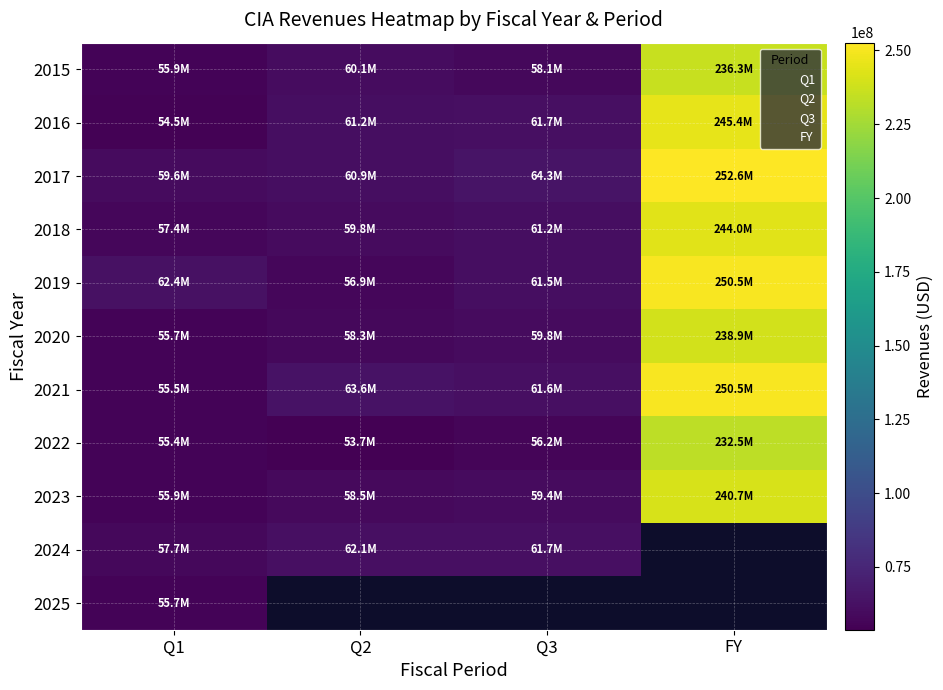

Read the 2016 value at Q1.

54525000